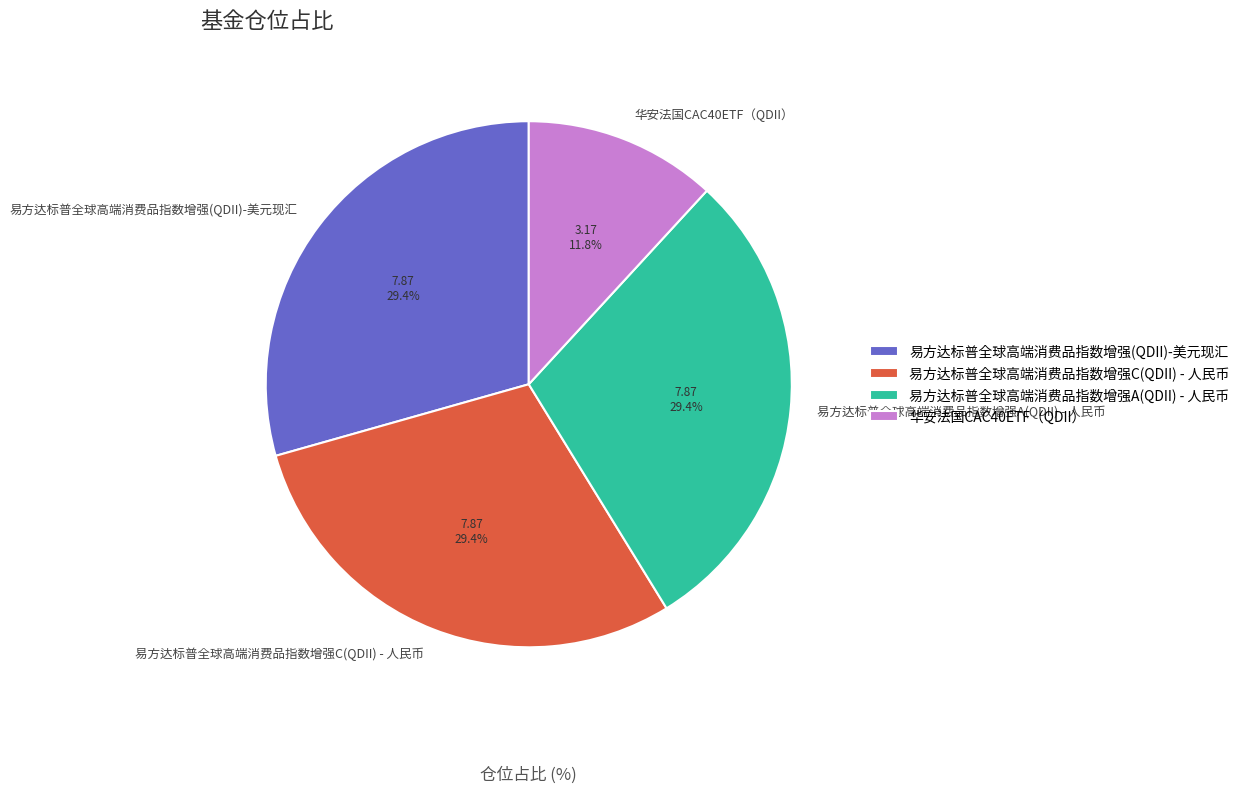

True or false: 易方达标普全球高端消费品指数增强(QDII)-美元现汇 accounts for 29% of the total.

True